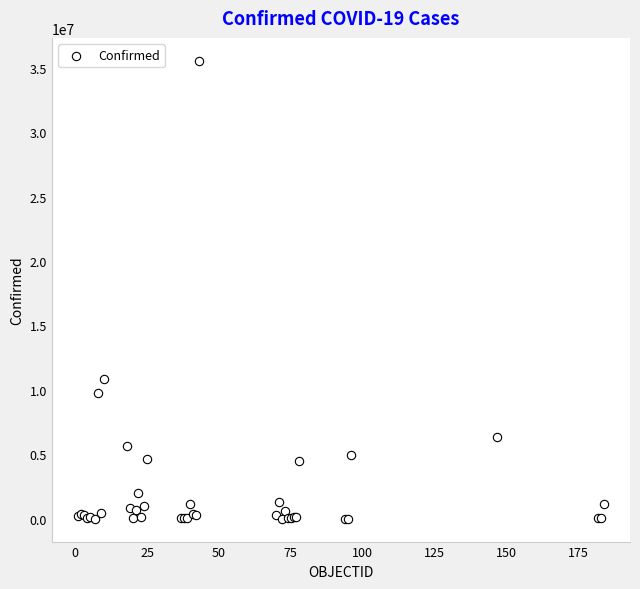

What Y value in the scatter plot is closest to 17769681?

10859627